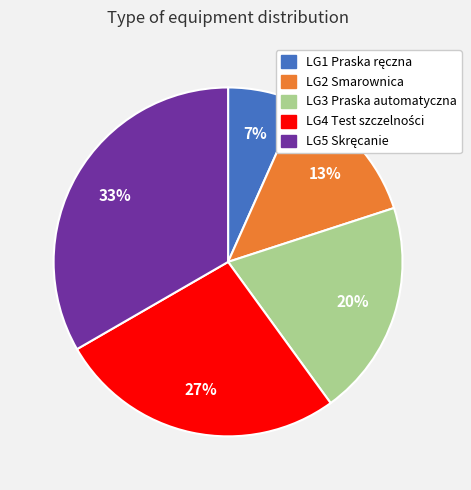

Does any single category account for the majority?

No